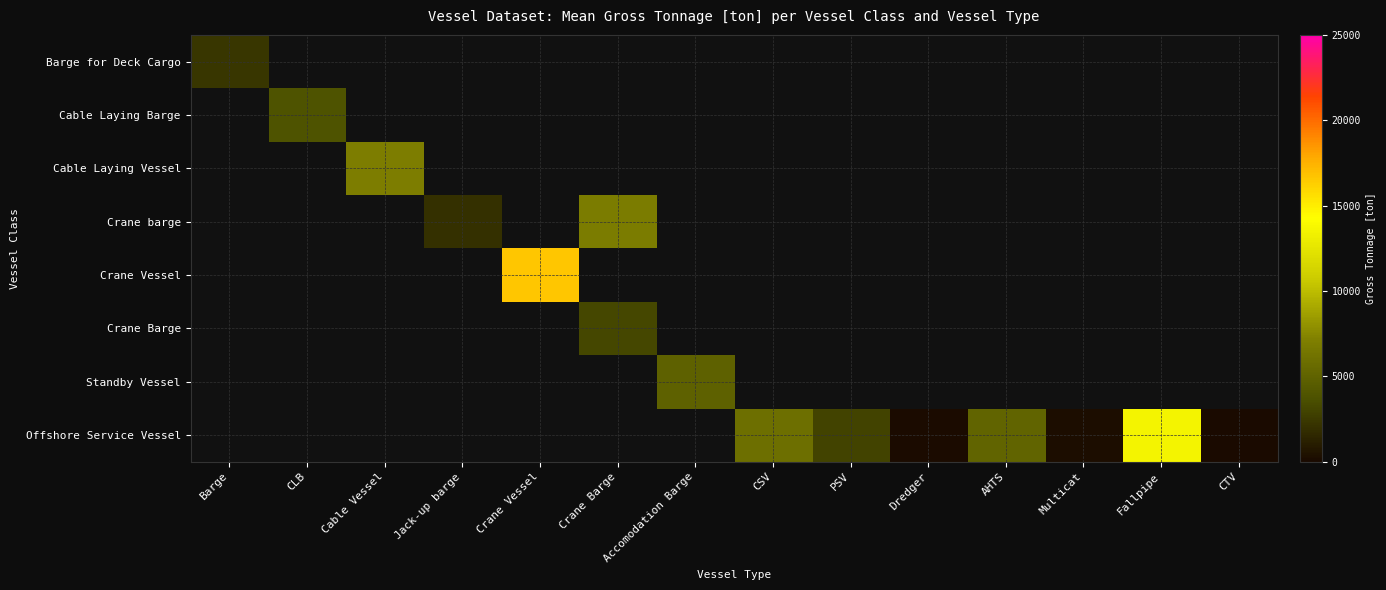

Rank the categories by Barge for Deck Cargo value from highest to lowest.

Barge, CLB, Cable Vessel, Jack-up barge, Crane Vessel, Crane Barge, Accomodation Barge, CSV, PSV, Dredger, AHTS, Multicat, Fallpipe, CTV